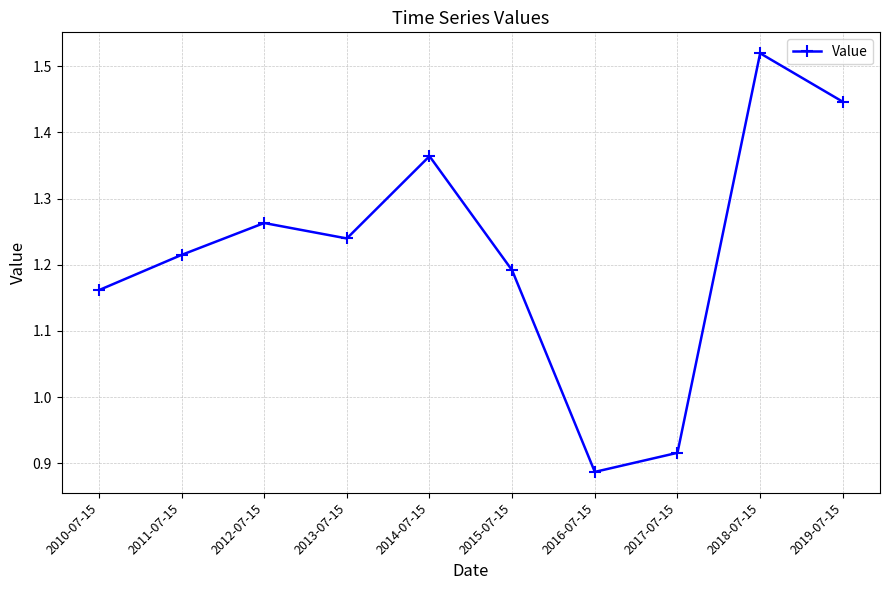

How many values are between 1 and 2?

8